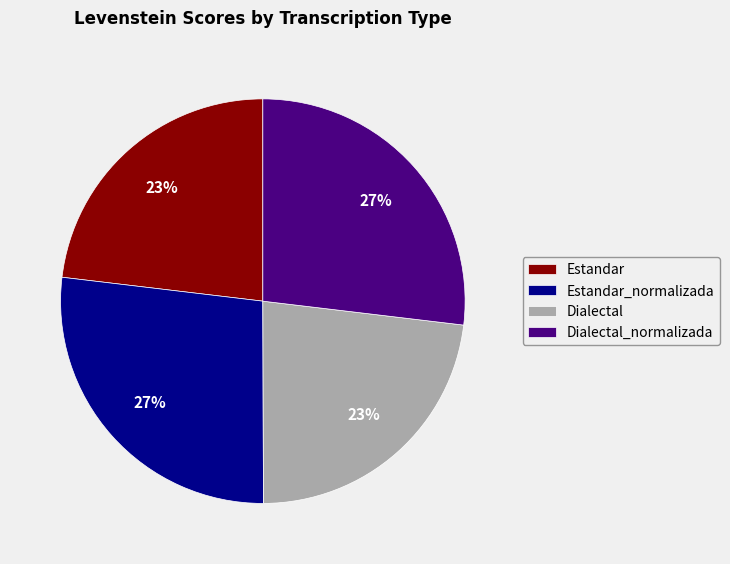

True or false: Estandar_normalizada accounts for 27% of the total.

True